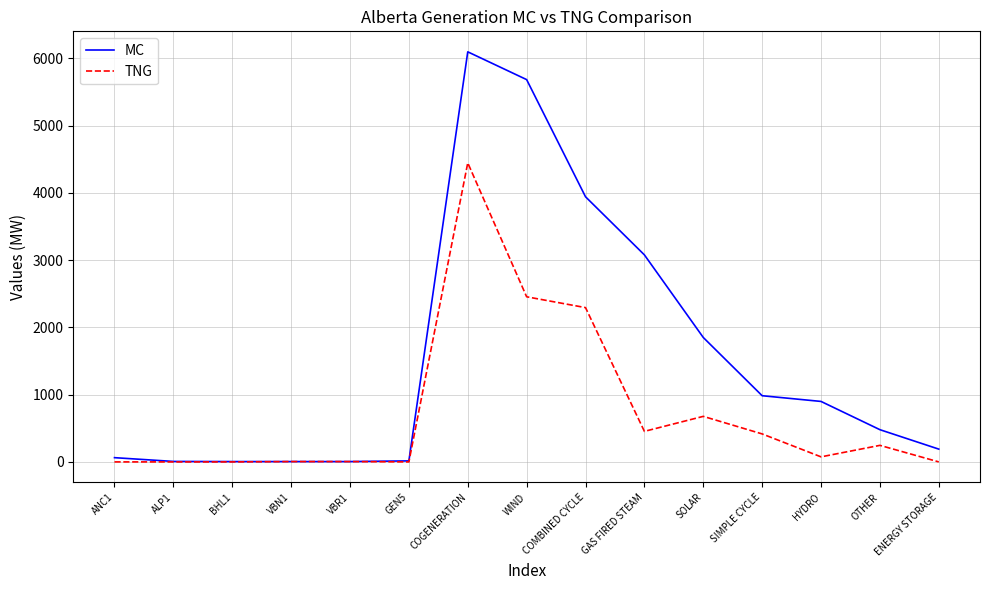

The value of TNG at SOLAR is 677. True or false?

True